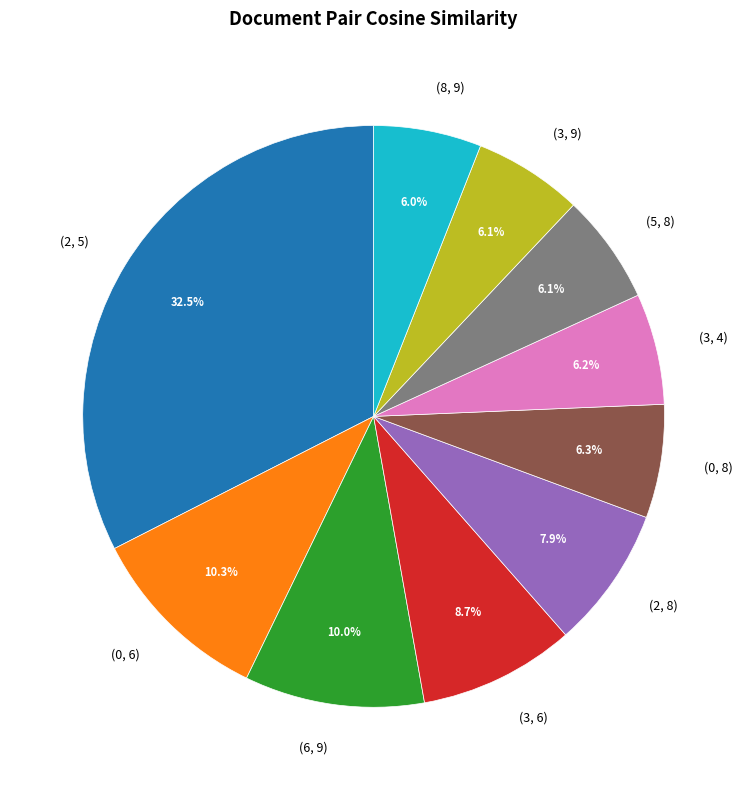

Is there any slice that represents more than half of the pie?

No